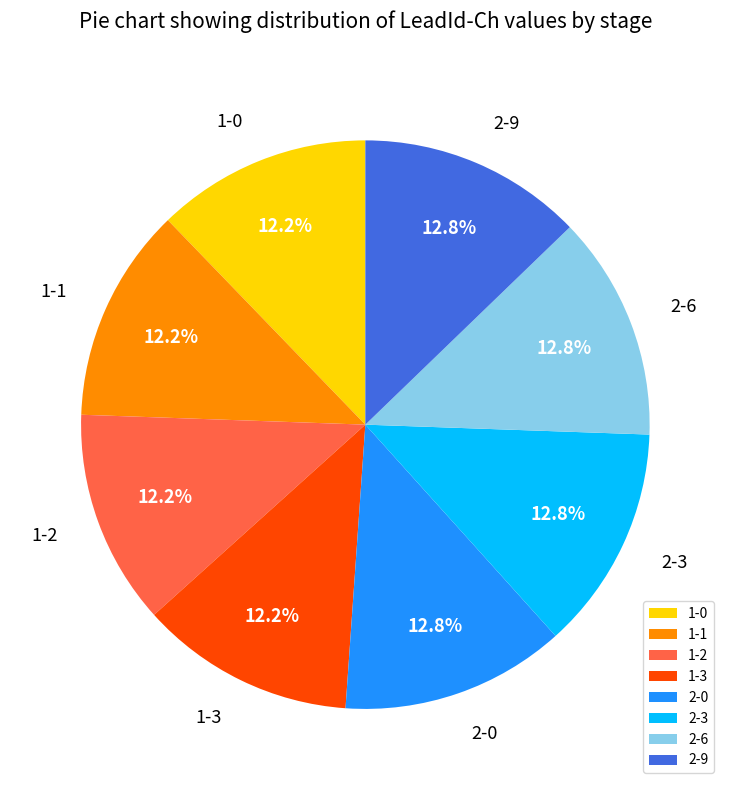

How many slices are in this pie chart?

8